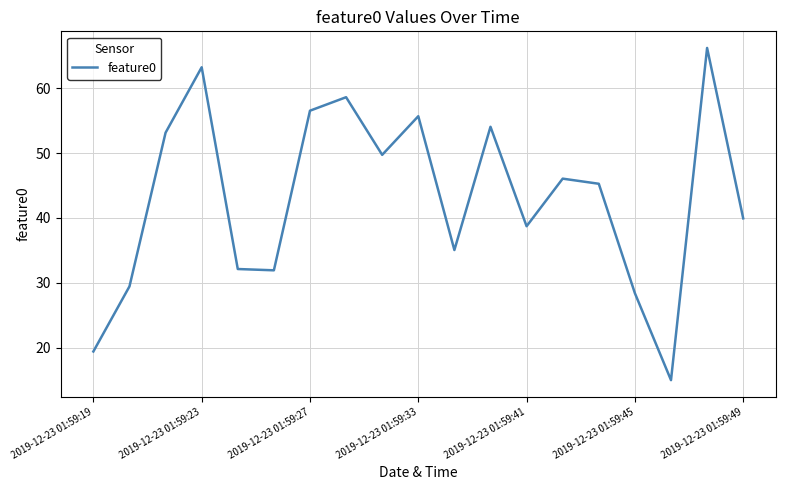

What is the sum of all values?

818.5